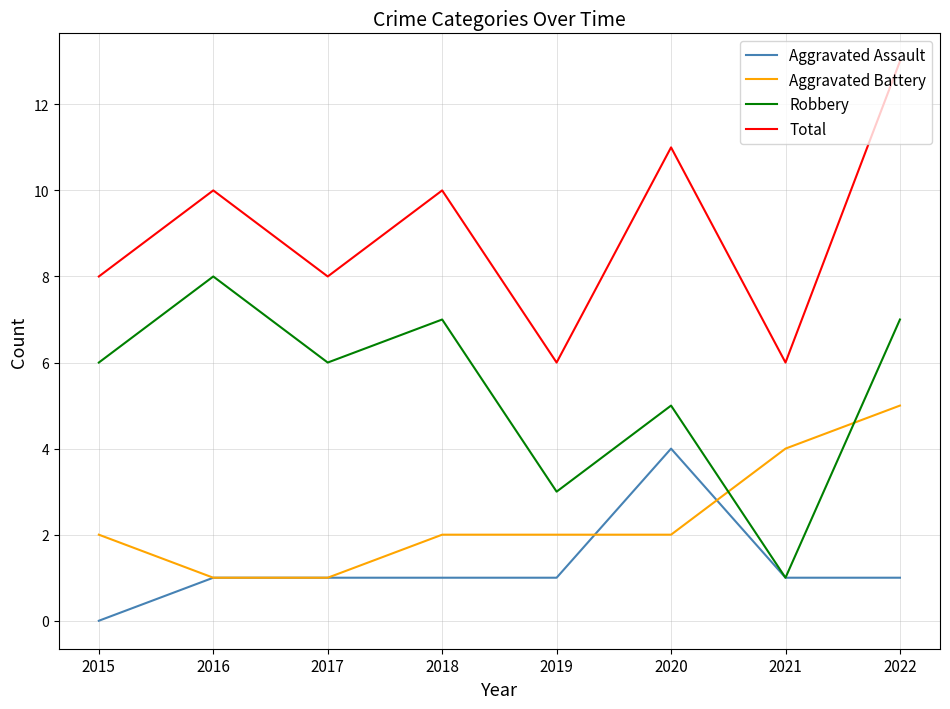

How many categories are shown in the chart?

8